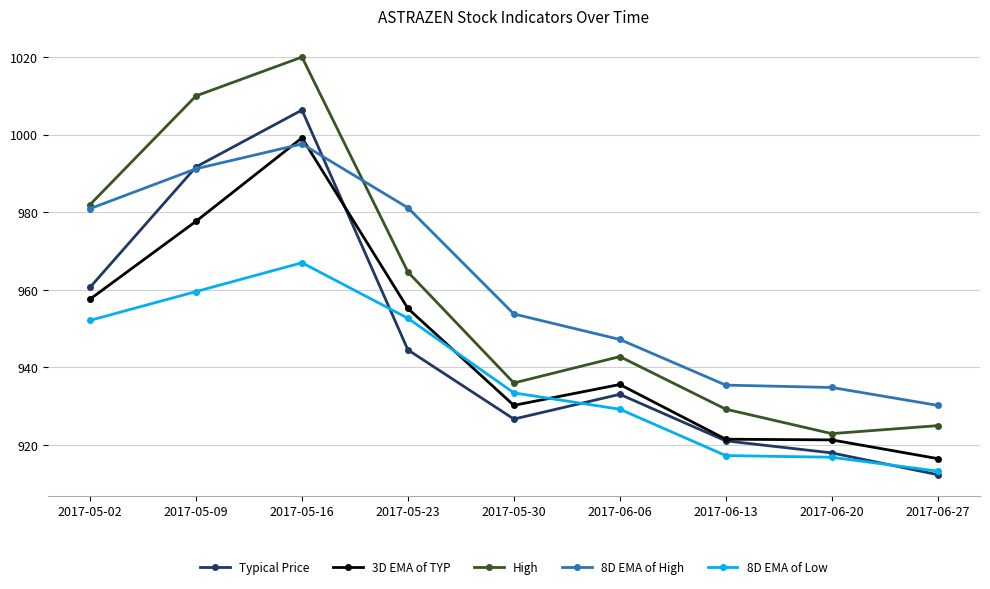

Is it true that Typical Price equals 438.9 at 2017-05-30?

False